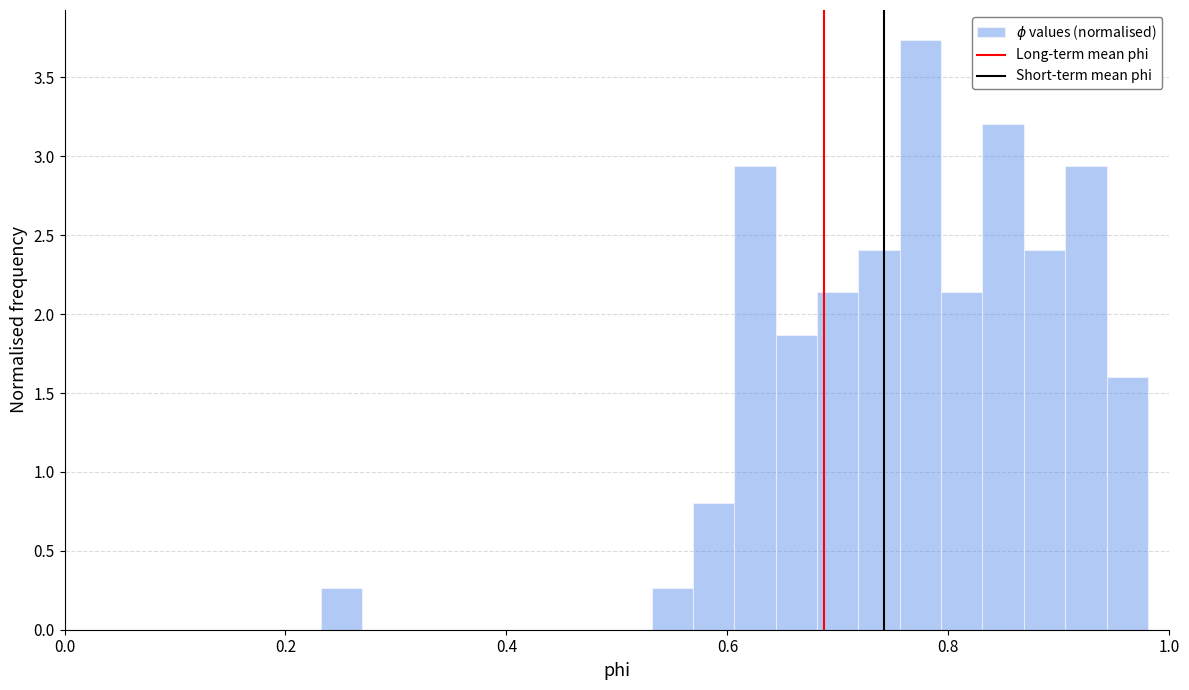

Read against the x-axis, roughly where is the centre of the tallest bar?

0.78